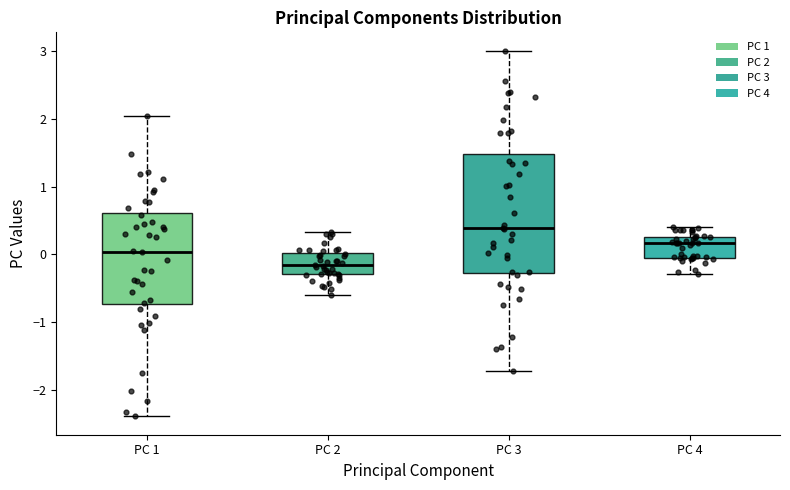

Reading left to right, transcribe this box plot: for each box, give where its median line is, the range the box spans, and where its two whiskers end, as read against the y-axis. The values are not printed on the chart, so give them approximately, as read against the axis.

PC 1: median 0.0, box -0.7 to 0.6, whiskers -2.4 to 2.0
PC 2: median -0.2, box -0.3 to 0.0, whiskers -0.6 to 0.3
PC 3: median 0.4, box -0.3 to 1.5, whiskers -1.7 to 3.0
PC 4: median 0.2, box 0.0 to 0.3, whiskers -0.3 to 0.4